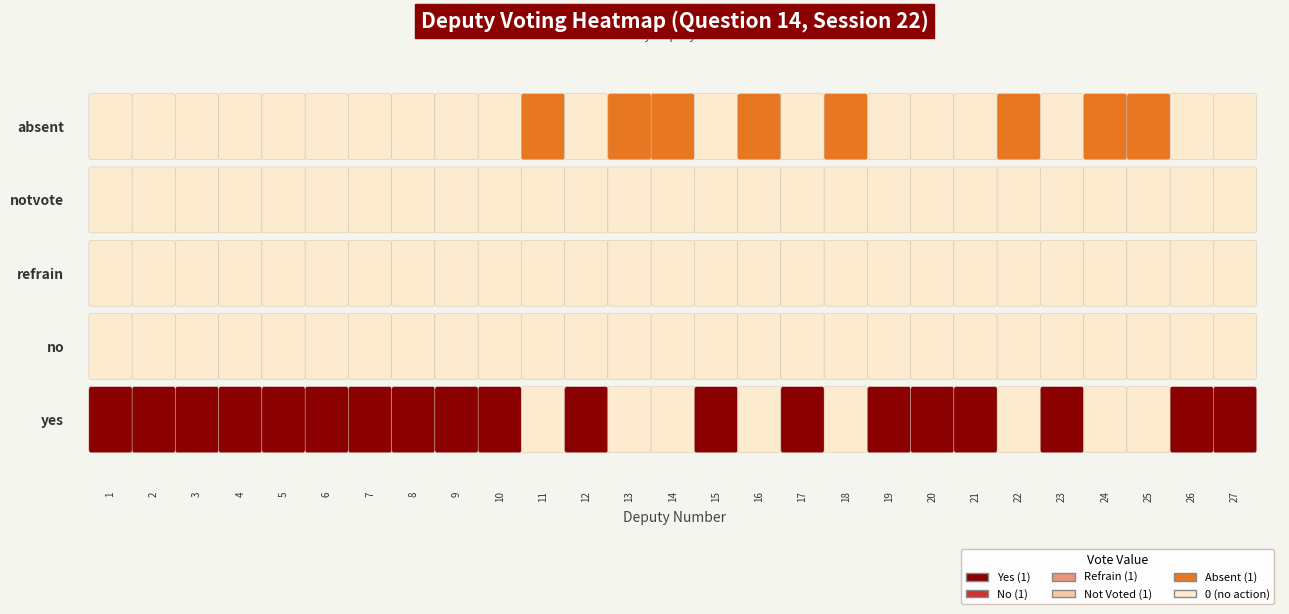

Rank the categories by absent value from lowest to highest.

0, 1, 2, 3, 4, 5, 6, 7, 8, 9, 11, 14, 16, 18, 19, 20, 22, 25, 26, 10, 12, 13, 15, 17, 21, 23, 24